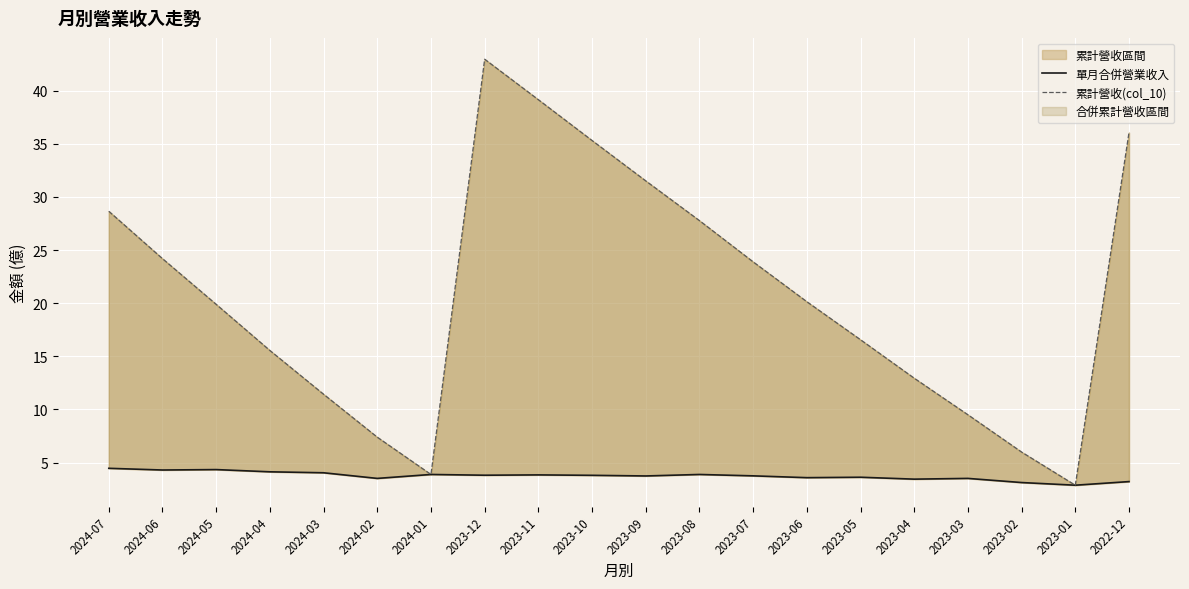

What is the label of the 2nd point from the right?

2023-01